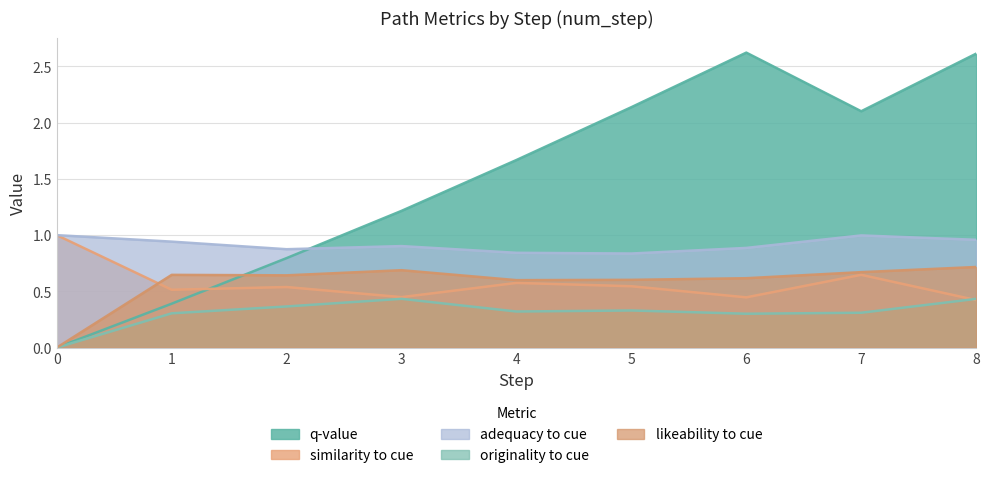

The adequacy_to_cue series shows 0.4 at 4. True or false?

False